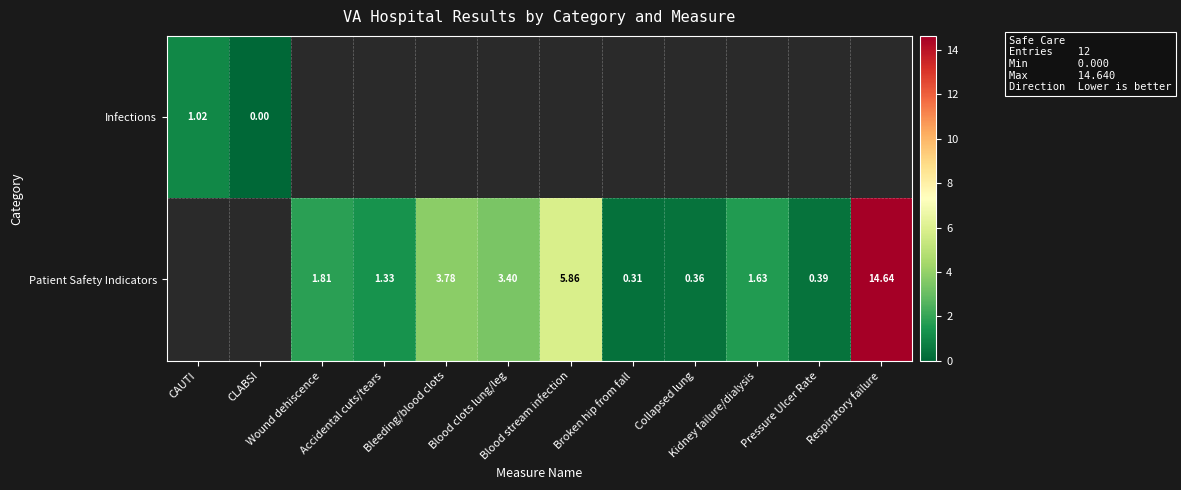

The value of Patient Safety Indicators at Respiratory failure is 14.6. True or false?

True